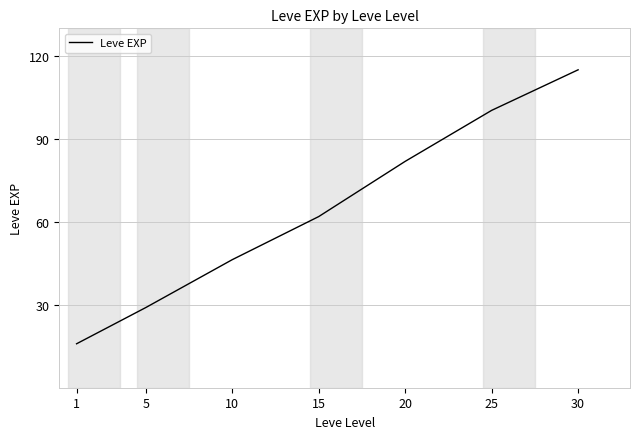

What is the change in value from 5 to 20?

+52.9